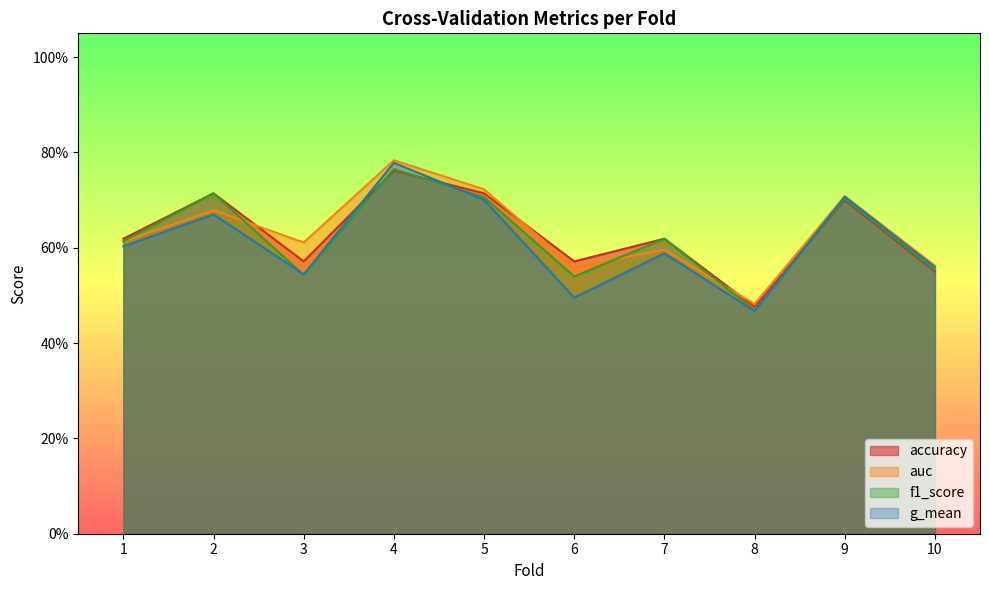

Which category has the highest value in the accuracy series?

4